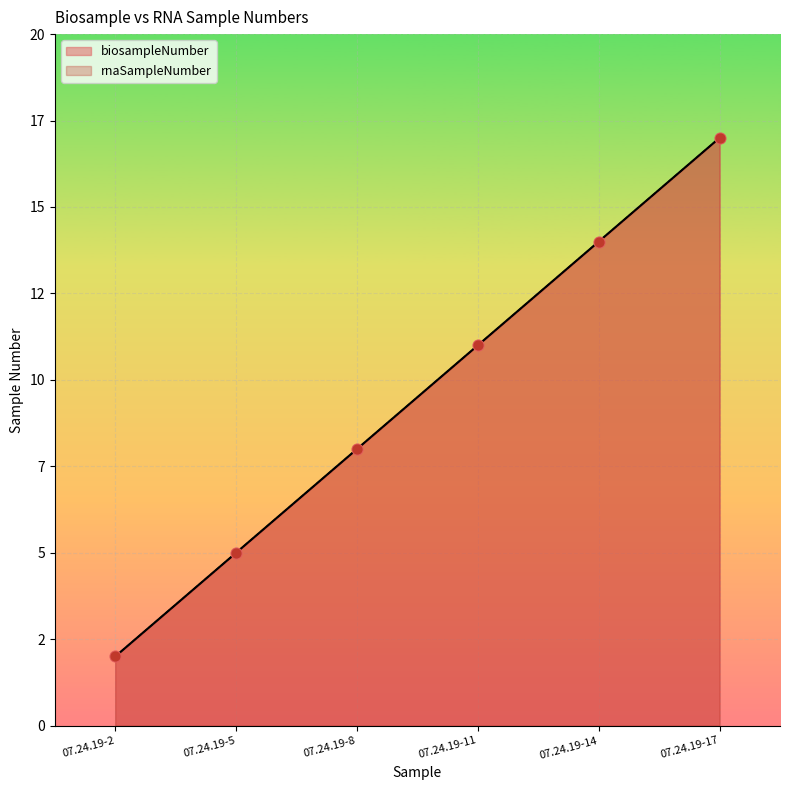

At how many categories does at least one series exceed 5?

4